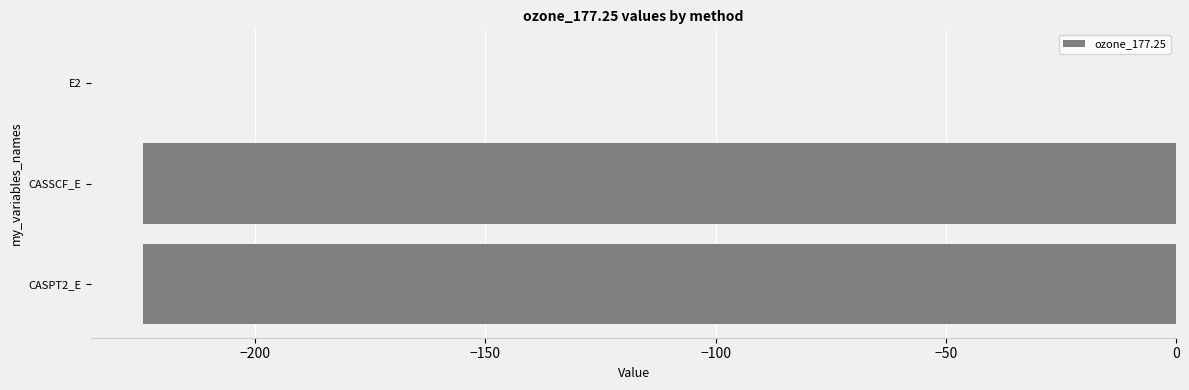

Which category has the highest value across all series?

E2